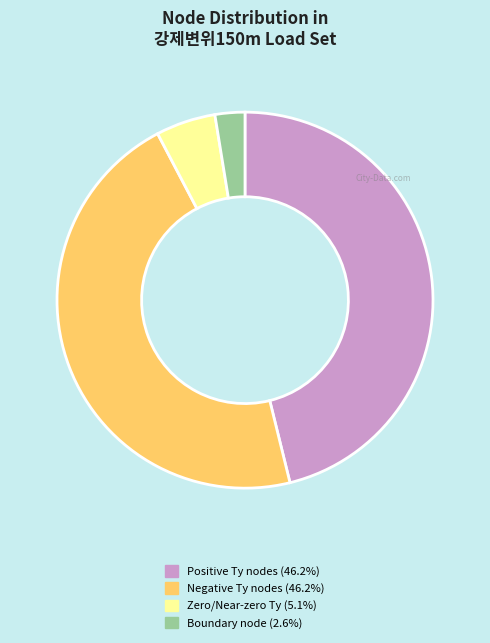

Does any single category account for the majority?

No